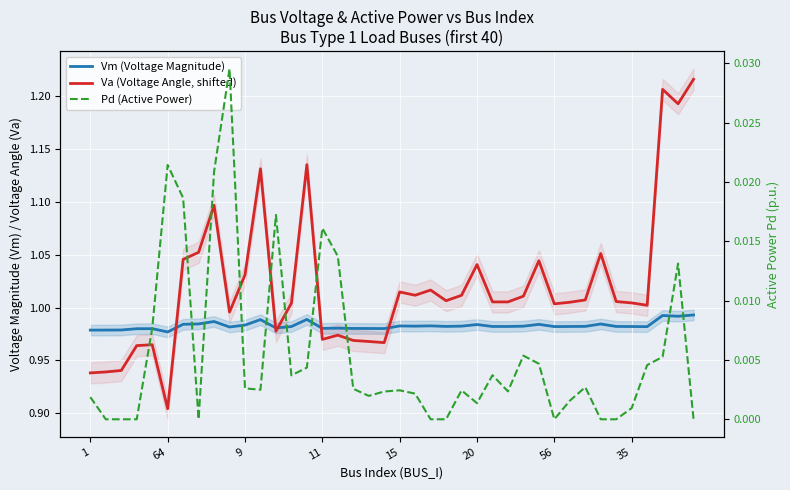

What is the value of the Va (Voltage Angle, shifted) point at the 5th from the left?

1.0